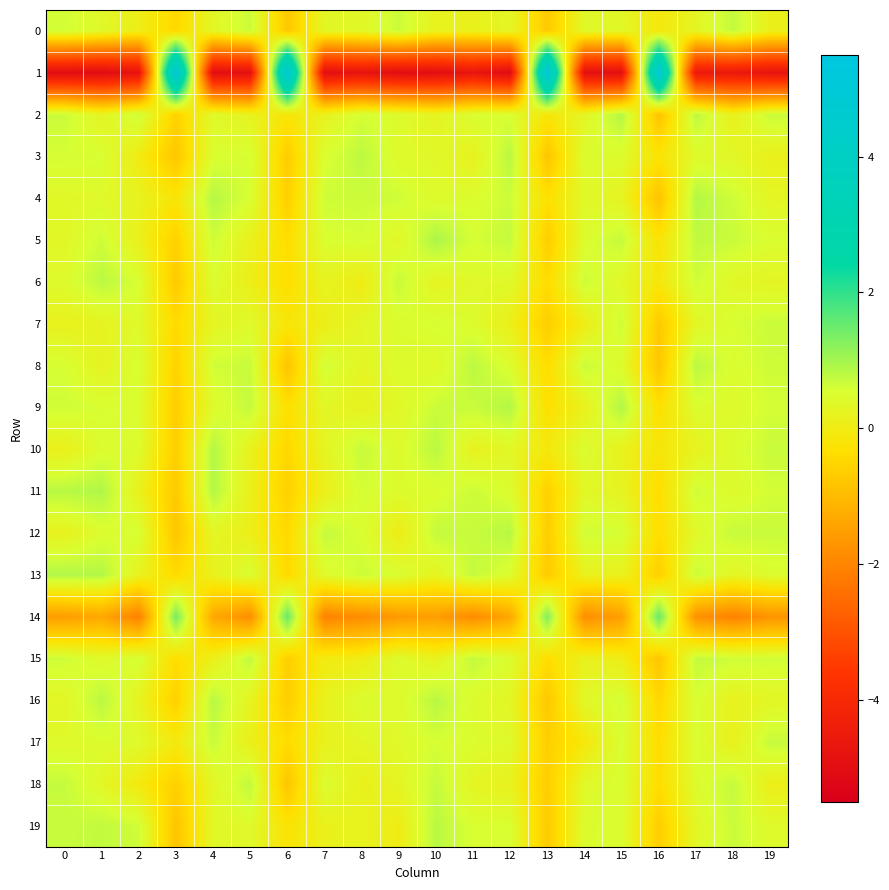

Reading left to right, extract all data points from this chart.

0: 0=0.6	1=0.4	2=0.1	3=-0.5	4=0.3	5=0.7	6=-0.8	7=0.3	8=0.3	9=0.7	10=0.2	11=0.1	12=0.3	13=-0.7	14=0.4	15=0.3	16=-0.1	17=0.3	18=0.7	19=0.1
1: 0=-5.0	1=-5.1	2=-4.8	3=5.0	4=-5.0	5=-4.9	6=5.0	7=-4.9	8=-4.8	9=-5.0	10=-5.0	11=-4.7	12=-5.1	13=5.1	14=-4.9	15=-4.9	16=4.9	17=-4.6	18=-4.6	19=-4.8
2: 0=0.7	1=0.3	2=0.6	3=-0.6	4=0.4	5=0.2	6=-0.2	7=0.2	8=0.6	9=0.5	10=0.3	11=0.5	12=0.5	13=-0.2	14=0.3	15=0.9	16=-0.9	17=0.8	18=0.2	19=0.7
3: 0=0.6	1=0.5	2=-0.0	3=-0.8	4=0.5	5=0.6	6=-0.7	7=0.5	8=0.8	9=0.4	10=0.4	11=0.2	12=0.8	13=-0.8	14=0.5	15=0.4	16=-0.2	17=0.4	18=0.3	19=0.1
4: 0=0.4	1=0.4	2=0.2	3=-0.2	4=0.9	5=0.5	6=-0.6	7=0.6	8=0.7	9=0.6	10=0.4	11=0.5	12=0.6	13=-0.3	14=0.4	15=0.2	16=-0.9	17=0.9	18=0.6	19=0.3
5: 0=0.3	1=0.6	2=0.1	3=-0.6	4=0.6	5=0.2	6=-0.4	7=0.5	8=0.6	9=0.3	10=0.9	11=0.6	12=0.7	13=-0.7	14=0.5	15=0.7	16=-0.2	17=0.8	18=0.7	19=0.5
6: 0=0.4	1=0.8	2=0.5	3=-0.7	4=0.5	5=0.1	6=-0.4	7=0.2	8=0.0	9=0.7	10=0.2	11=0.4	12=0.4	13=-0.4	14=0.6	15=0.4	16=-0.1	17=0.6	18=0.3	19=0.3
7: 0=0.2	1=0.2	2=0.4	3=-0.4	4=0.3	5=0.4	6=-0.2	7=0.1	8=0.3	9=0.5	10=0.6	11=0.5	12=0.1	13=-0.7	14=0.1	15=0.6	16=-0.7	17=0.3	18=0.5	19=0.7
8: 0=0.6	1=0.2	2=0.5	3=-0.6	4=0.6	5=0.7	6=-0.8	7=0.6	8=0.3	9=0.4	10=0.4	11=0.8	12=0.5	13=-0.4	14=0.7	15=0.4	16=-0.8	17=0.8	18=0.5	19=0.6
9: 0=0.6	1=0.5	2=0.5	3=-0.7	4=0.4	5=0.7	6=-0.3	7=0.3	8=0.2	9=0.3	10=0.7	11=0.7	12=0.9	13=-0.3	14=0.2	15=0.9	16=-0.3	17=0.5	18=0.4	19=0.6
10: 0=0.1	1=0.5	2=0.5	3=-0.7	4=0.9	5=0.2	6=-0.5	7=0.3	8=0.7	9=0.4	10=0.8	11=0.2	12=0.3	13=-0.1	14=0.5	15=0.2	16=-0.2	17=0.2	18=0.5	19=0.7
11: 0=0.8	1=0.9	2=0.2	3=-0.7	4=0.9	5=0.1	6=-0.6	7=0.1	8=0.6	9=0.5	10=0.5	11=0.6	12=0.5	13=-0.6	14=0.3	15=0.2	16=-0.4	17=0.6	18=0.4	19=0.6
12: 0=0.2	1=0.5	2=0.5	3=-0.8	4=0.3	5=0.1	6=-0.5	7=0.7	8=0.5	9=0.0	10=0.7	11=0.7	12=0.8	13=-0.7	14=0.6	15=0.6	16=-0.4	17=0.4	18=0.7	19=0.7
13: 0=0.9	1=0.9	2=0.2	3=-0.4	4=0.2	5=0.5	6=-0.4	7=0.4	8=0.7	9=0.5	10=0.2	11=0.7	12=0.5	13=-0.7	14=0.2	15=0.2	16=-0.6	17=0.7	18=0.3	19=0.5
14: 0=-1.5	1=-1.4	2=-2.1	3=1.4	4=-1.3	5=-1.8	6=1.5	7=-2.0	8=-1.9	9=-1.6	10=-1.5	11=-1.9	12=-1.4	13=1.3	14=-1.8	15=-1.5	16=1.5	17=-1.8	18=-2.0	19=-1.7
15: 0=0.6	1=0.4	2=0.6	3=-0.4	4=0.1	5=0.8	6=-0.6	7=-0.0	8=0.0	9=0.4	10=0.2	11=0.7	12=0.5	13=-0.4	14=0.2	15=0.1	16=-0.8	17=0.7	18=0.6	19=0.6
16: 0=0.3	1=0.8	2=0.2	3=-0.6	4=0.8	5=0.2	6=-0.7	7=0.2	8=0.5	9=0.4	10=0.8	11=0.5	12=0.3	13=-0.8	14=0.4	15=0.6	16=-0.5	17=0.5	18=0.2	19=0.3
17: 0=0.4	1=0.5	2=0.4	3=-0.1	4=0.7	5=0.1	6=-0.4	7=0.2	8=0.3	9=0.4	10=0.6	11=0.5	12=0.4	13=-0.6	14=-0.1	15=0.5	16=-0.4	17=0.5	18=0.2	19=0.7
18: 0=0.7	1=0.3	2=-0.1	3=-0.6	4=0.3	5=0.8	6=-0.8	7=0.5	8=0.1	9=0.3	10=0.7	11=0.3	12=0.2	13=-0.7	14=0.4	15=0.5	16=-0.4	17=0.4	18=0.7	19=0.1
19: 0=0.7	1=0.7	2=0.6	3=-0.8	4=0.3	5=0.4	6=-0.2	7=0.1	8=0.2	9=0.0	10=0.8	11=0.5	12=0.5	13=-0.7	14=0.5	15=0.5	16=-0.7	17=0.3	18=0.7	19=0.4